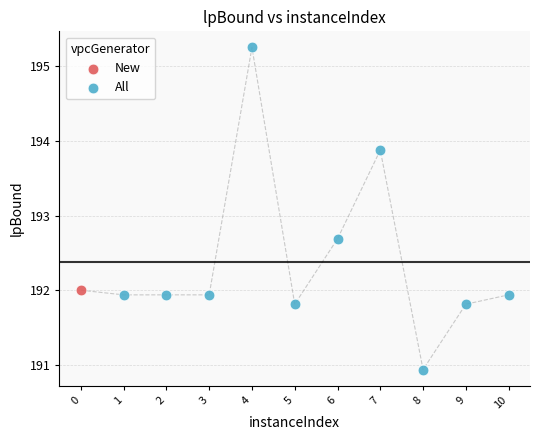

What are all the series names shown in the legend?

New, All